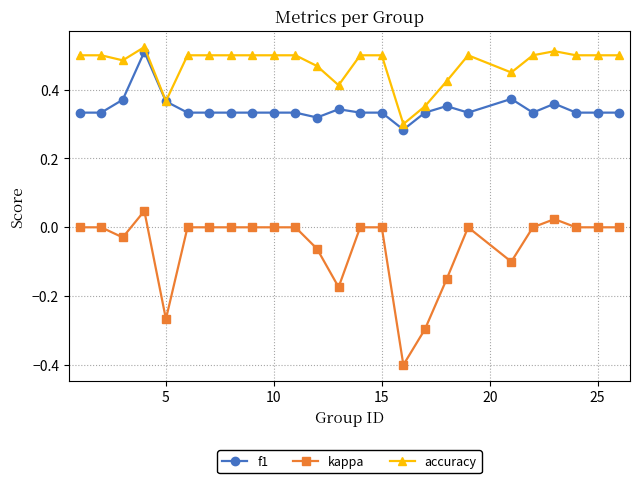

How many categories are shown in the chart?

25